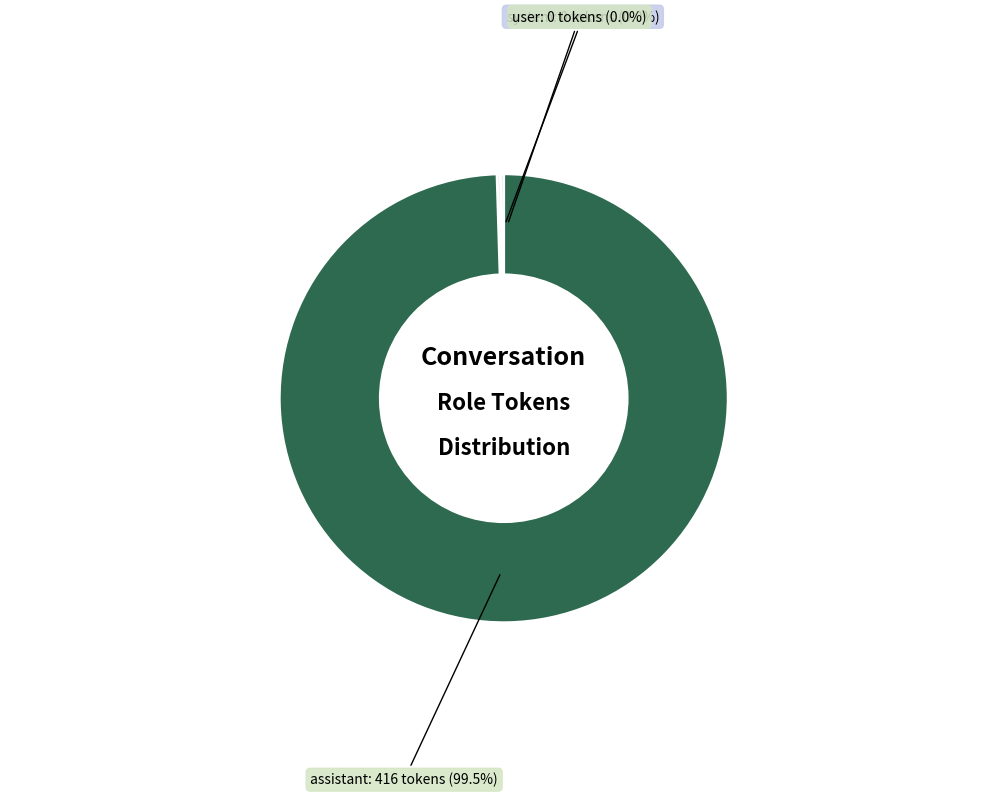

Which category has the biggest portion of the pie?

assistant